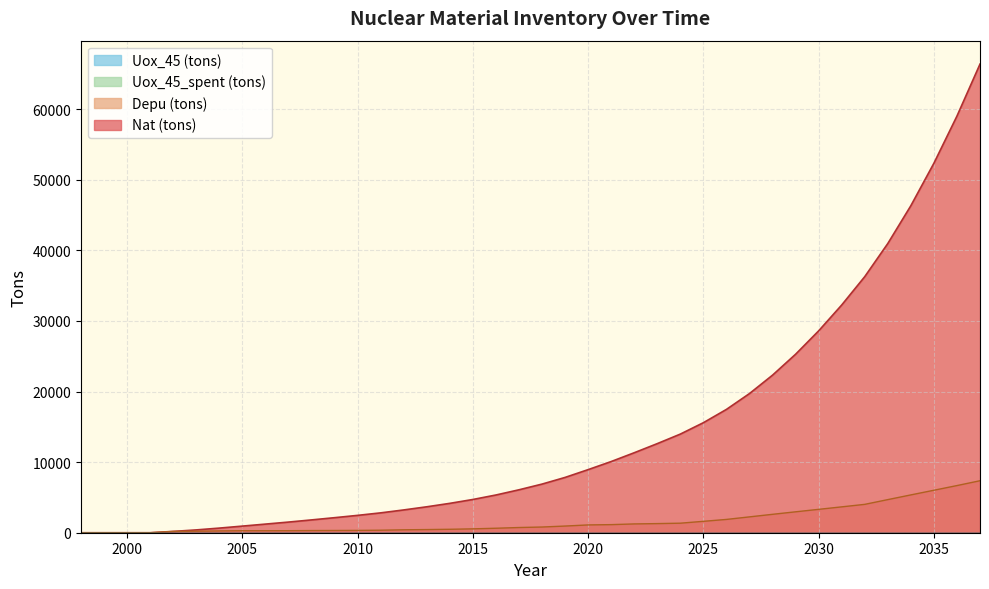

What is the value of the Uox_45_spent (tons) point at the 28th from the left?

1613.8